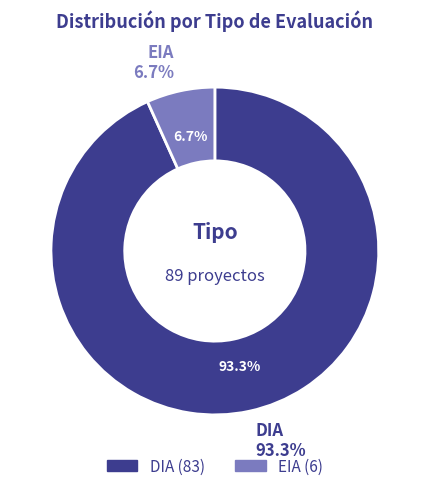

What percentage is NOT represented by DIA?

6.7%